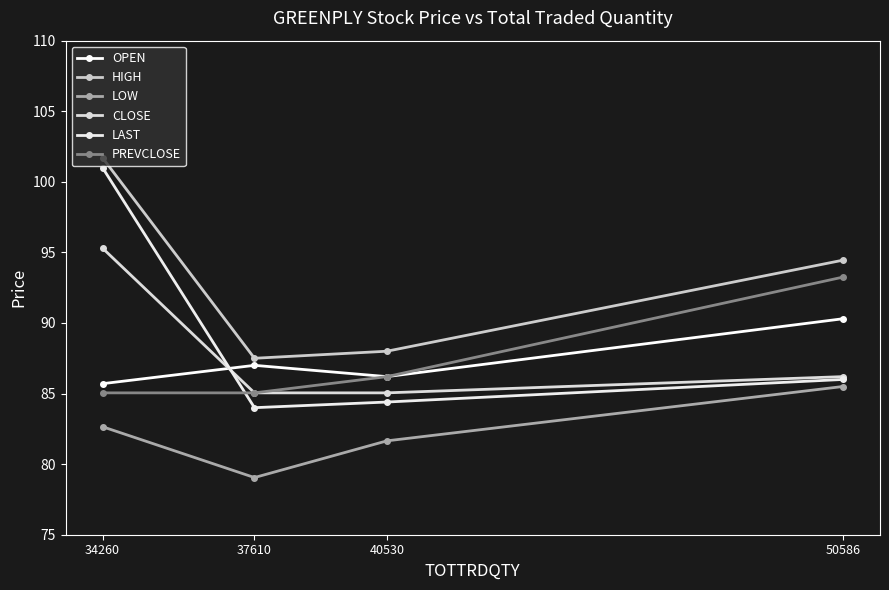

Is it true that OPEN equals 90.3 at 50586?

True